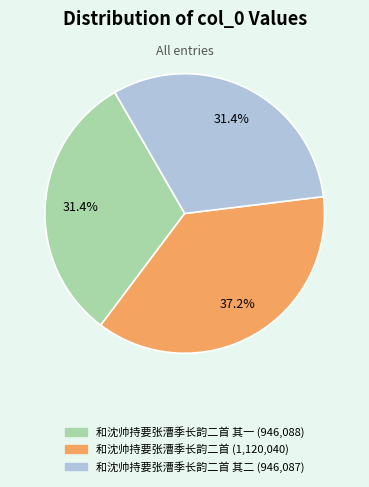

Is there any slice that represents more than half of the pie?

No